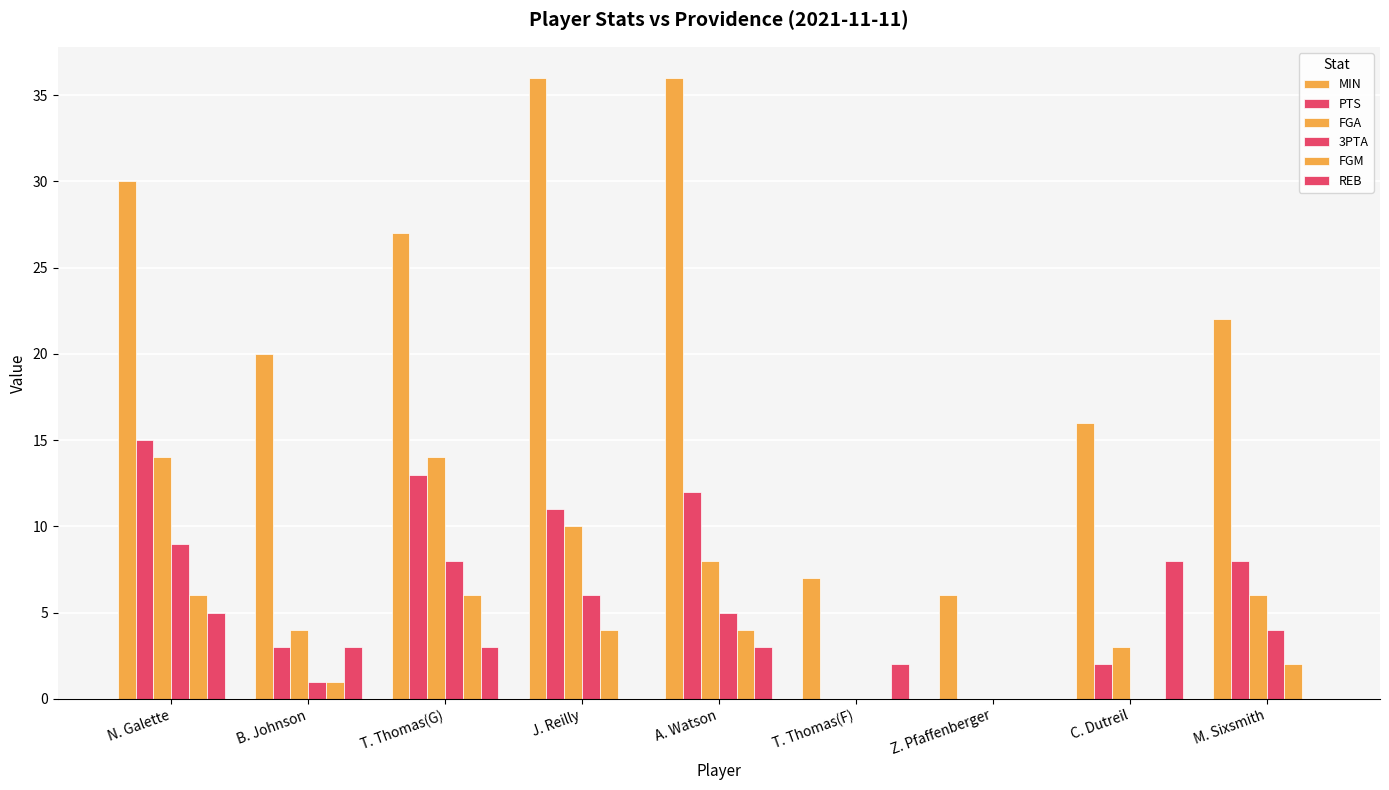

How many data points does each series have?

9